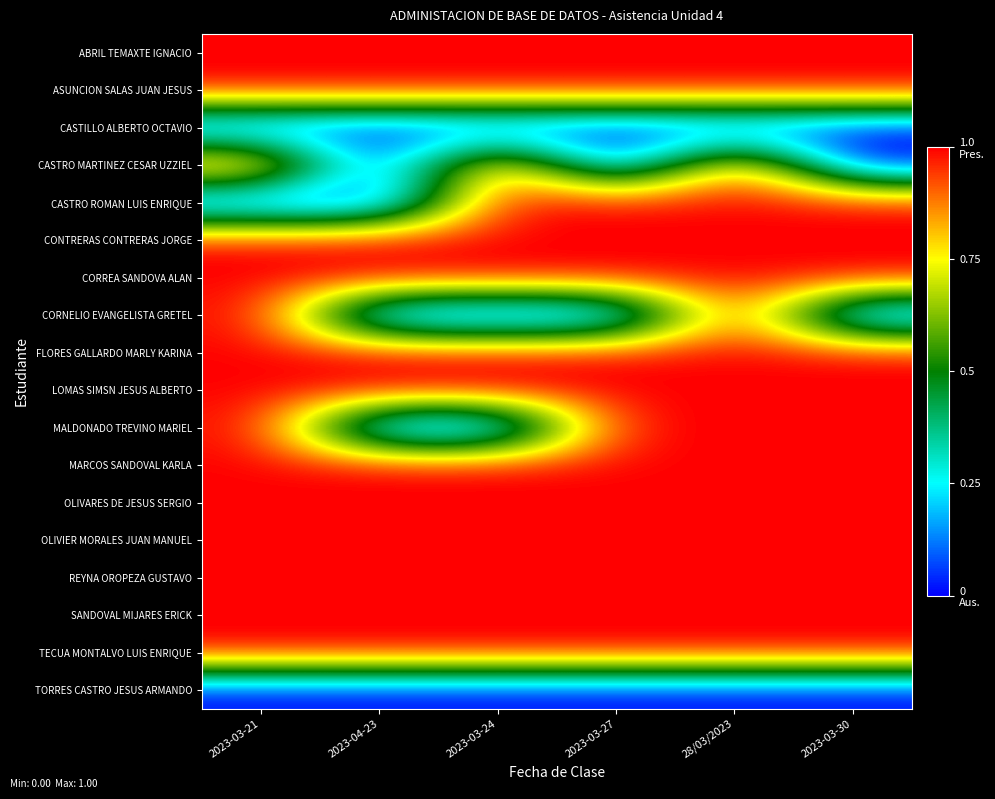

Which series has the largest range (max minus min)?

CASTRO MARTINEZ CESAR UZZIEL